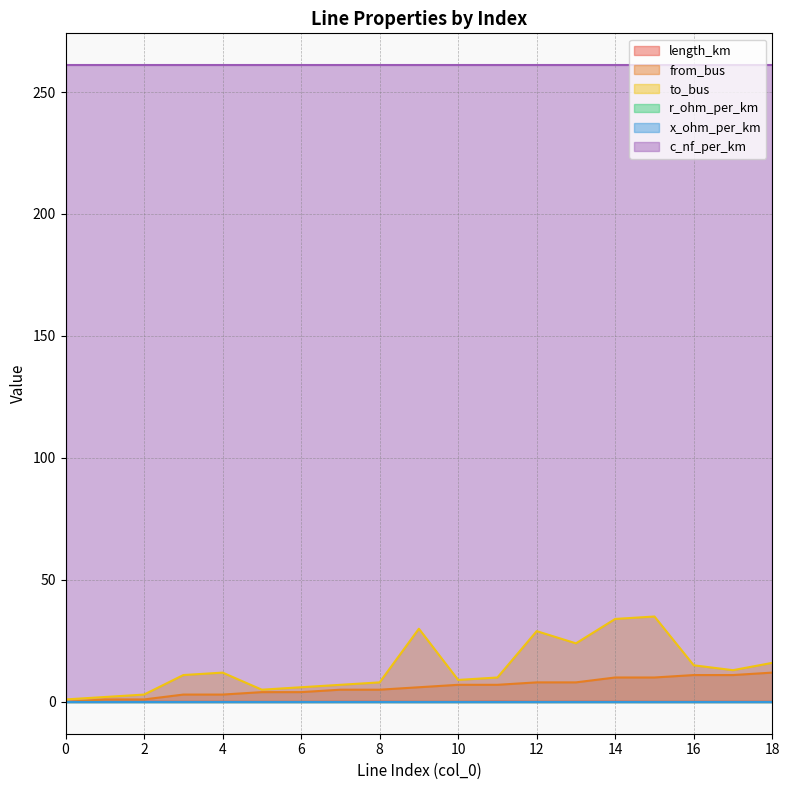

The value of from_bus at 14 is 10.0. True or false?

True